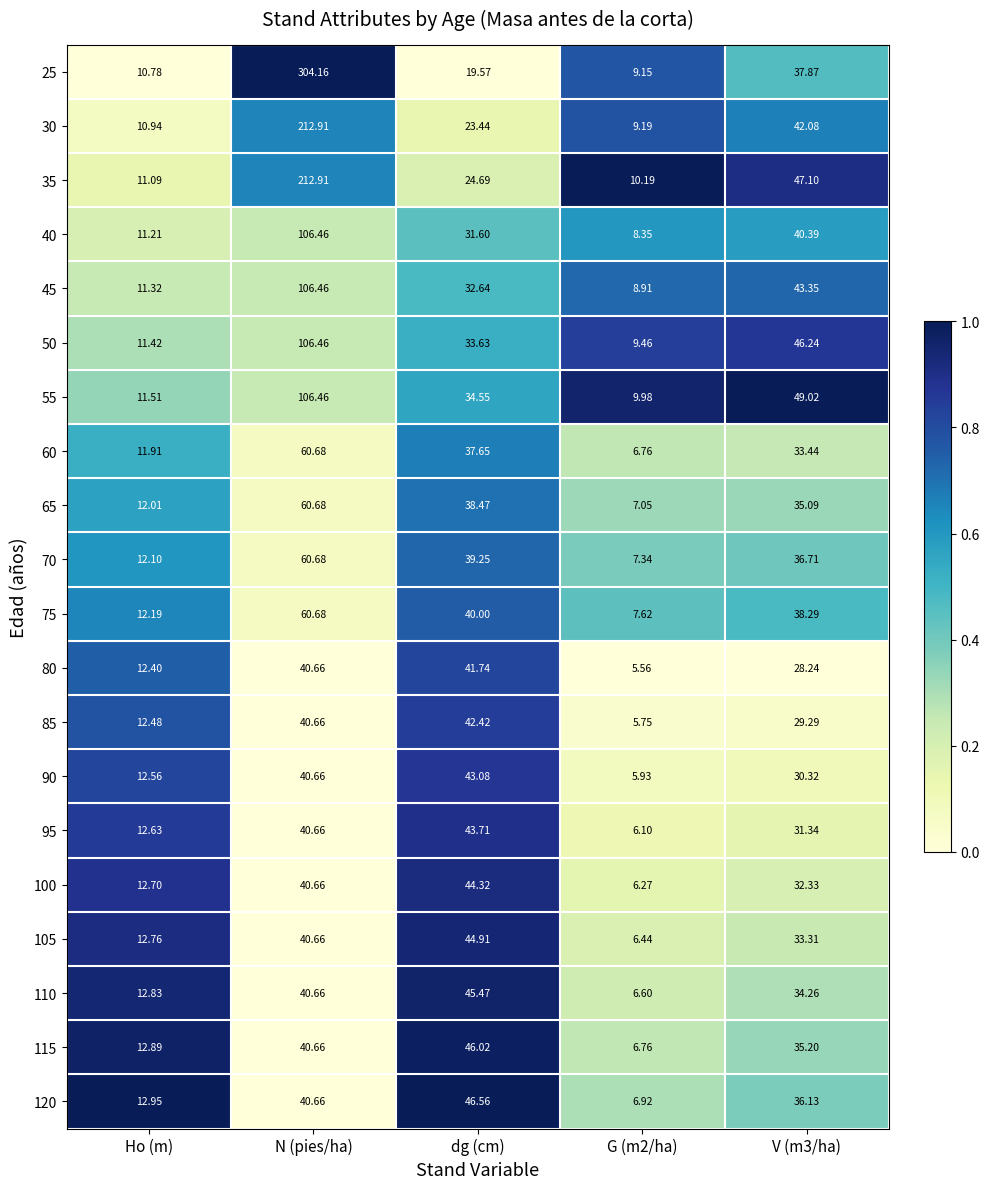

At which label does 25 first exceed 19?

N (pies/ha)